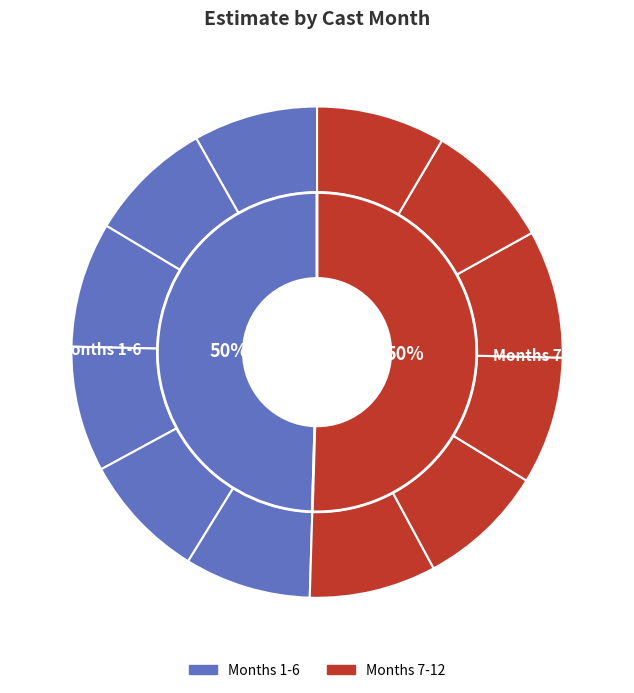

What percentage do 1 and 5 together represent?

16.5%